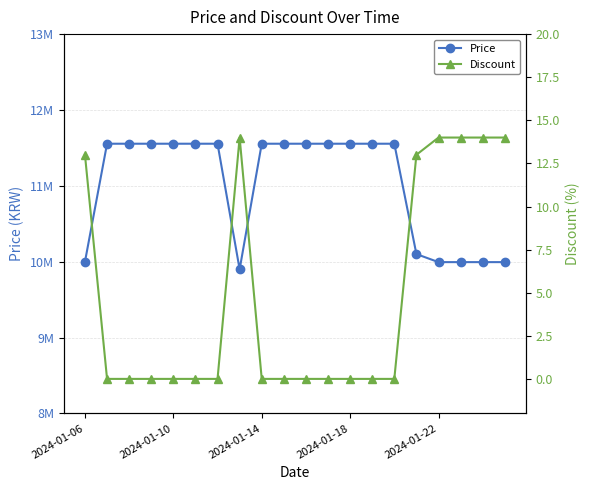

How many values in Discount are above zero?

7